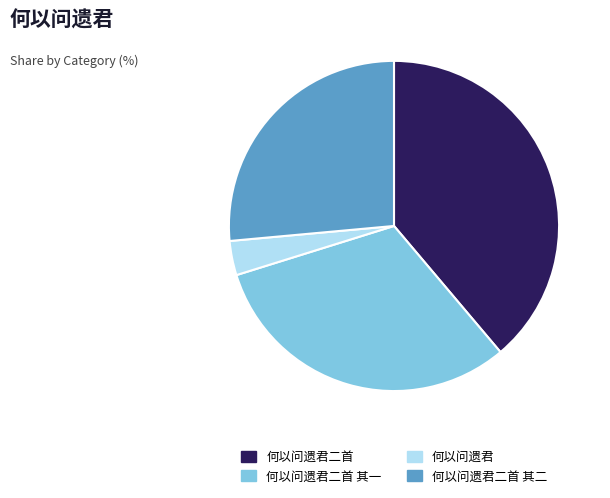

What is the ratio of the value at 何以问遗君二首 其二 to the value at 何以问遗君?

7.9